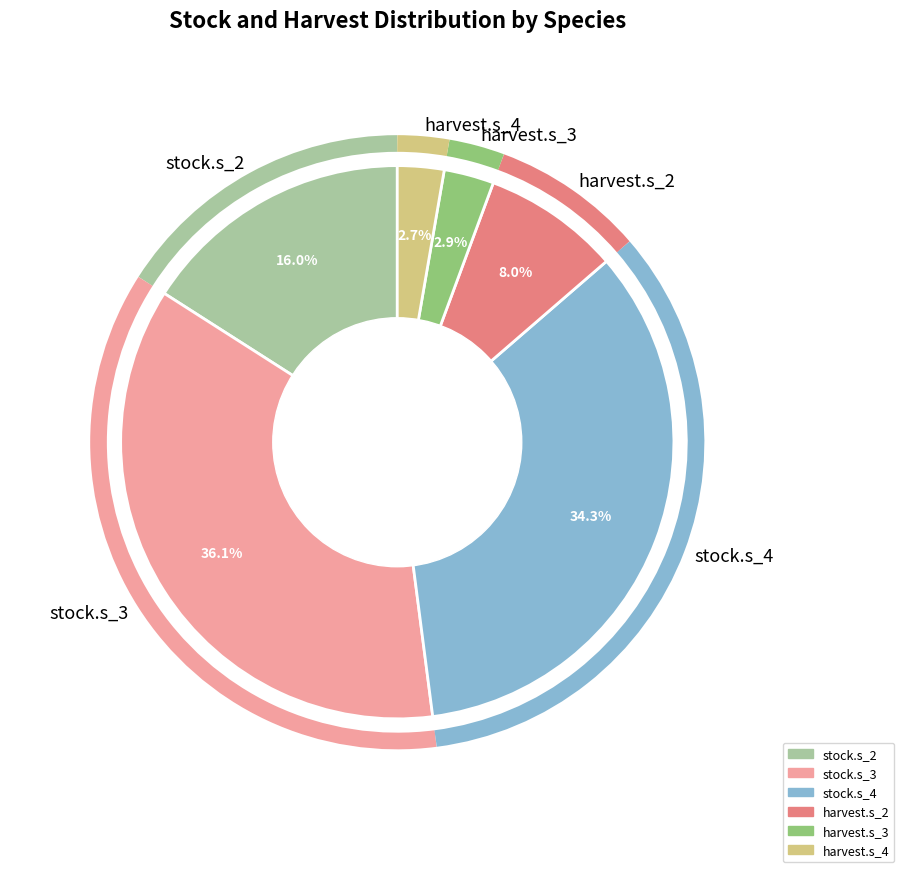

What is the largest slice in the pie chart?

stock.s_3